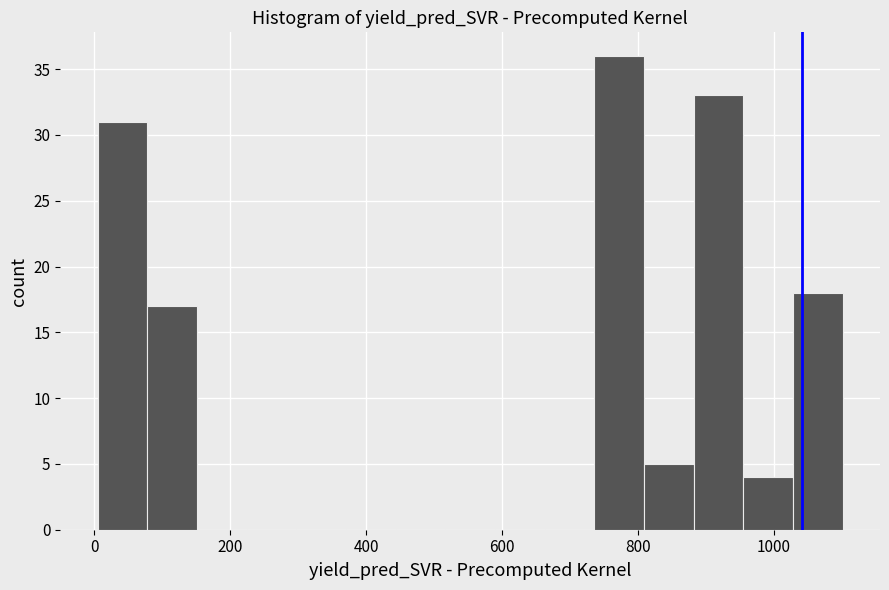

Read against the x-axis, roughly where is the centre of the tallest bar?

780